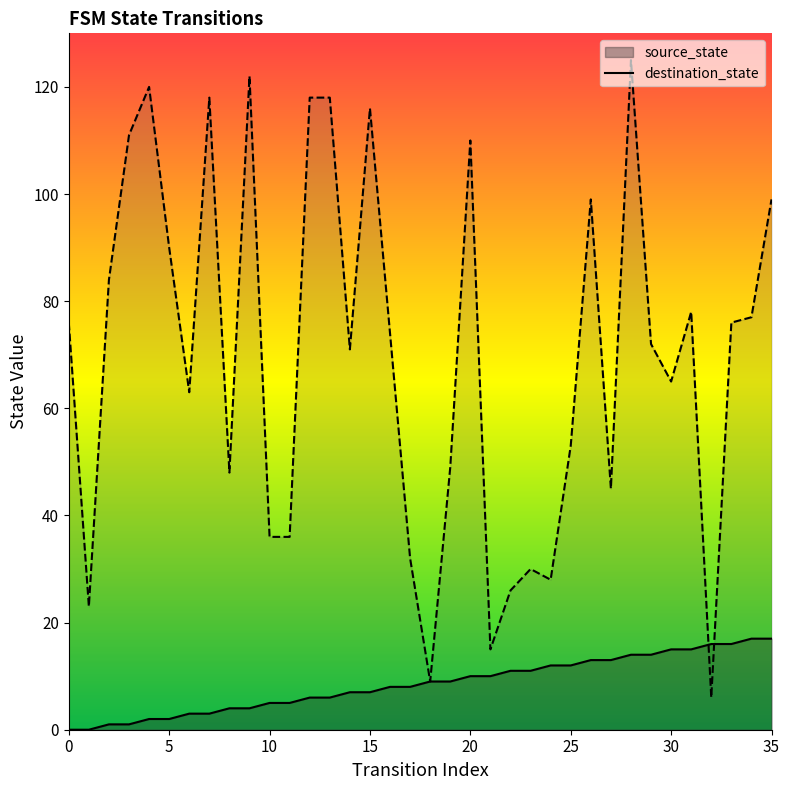

What are all the series names shown in the legend?

source_state, destination_state